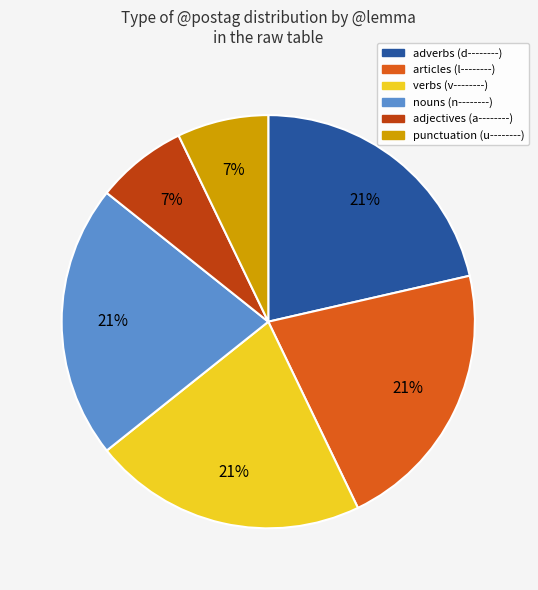

Combined, do punctuation (u--------) and adverbs (d--------) account for over 50%?

No